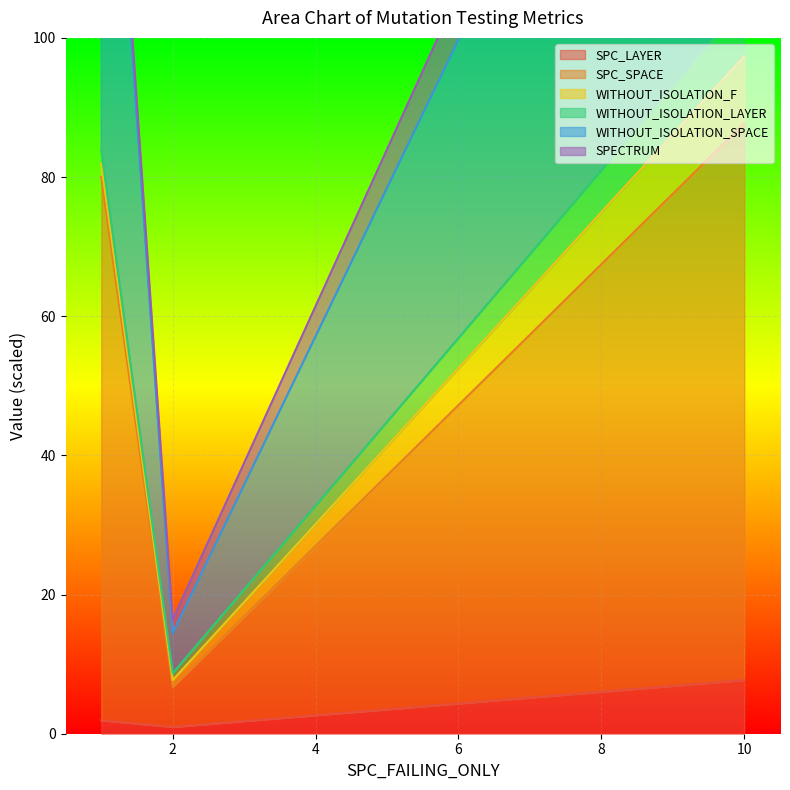

What is the difference between the SPC_SPACE values at 1 and 2?

73.3